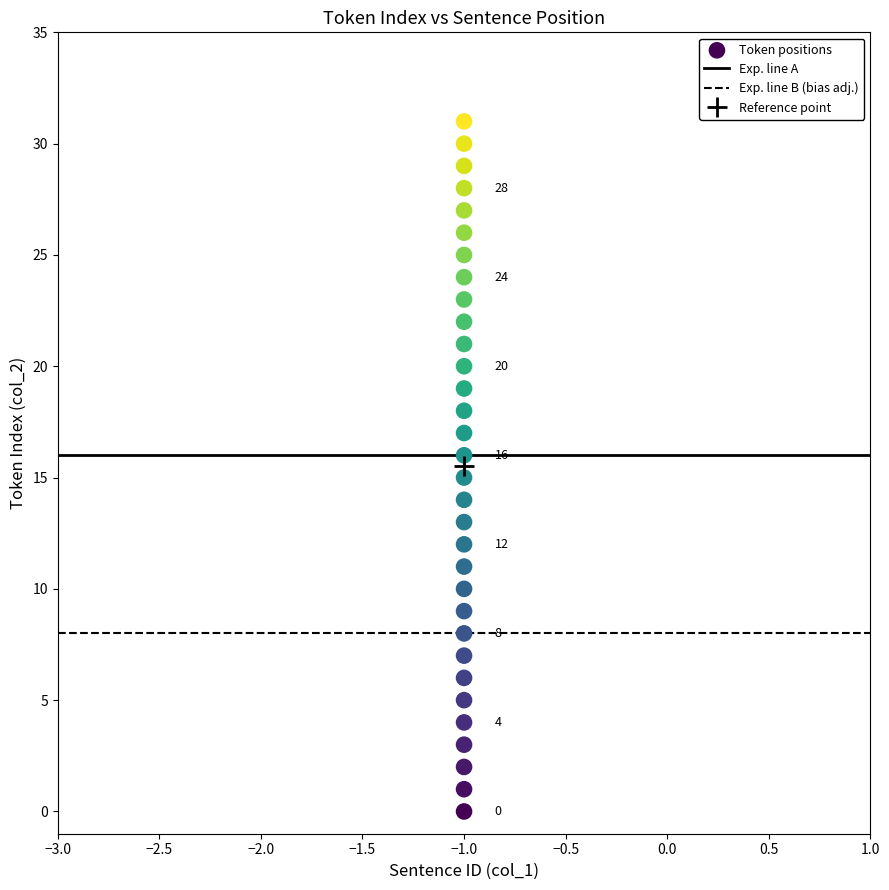

What is the range of Y values (max minus min)?

31